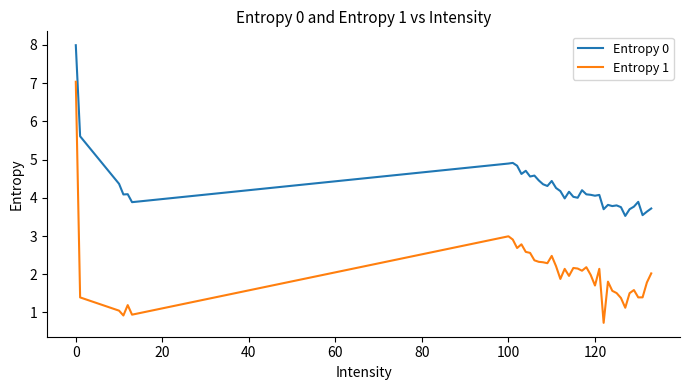

List the series in order of their peak value, lowest first.

Entropy 1, Entropy 0